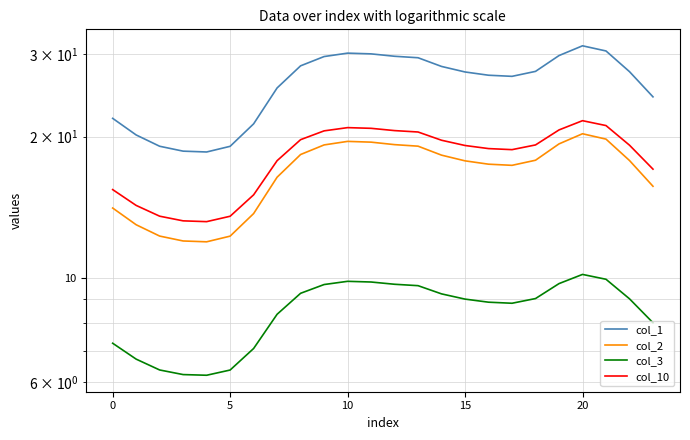

Between 0 and 12, which is larger?

12